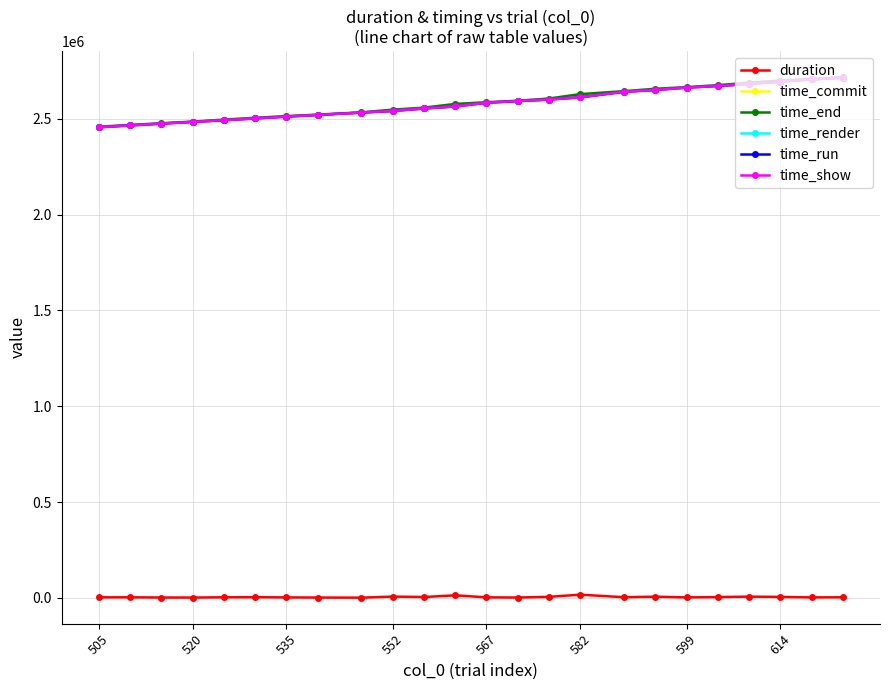

At how many categories does at least one series exceed 155308?

24